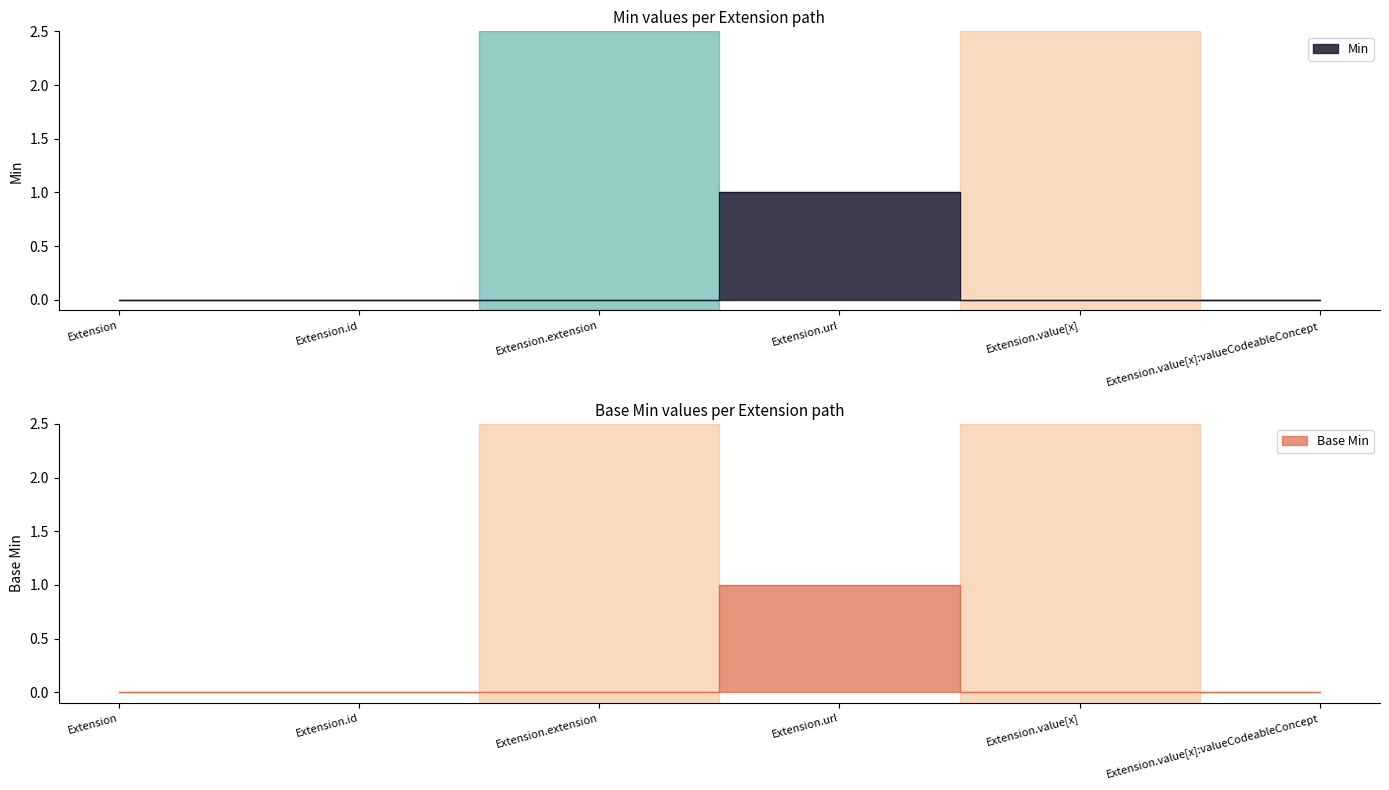

Which has a higher value, Extension.url or Extension.value[x]?

Extension.url